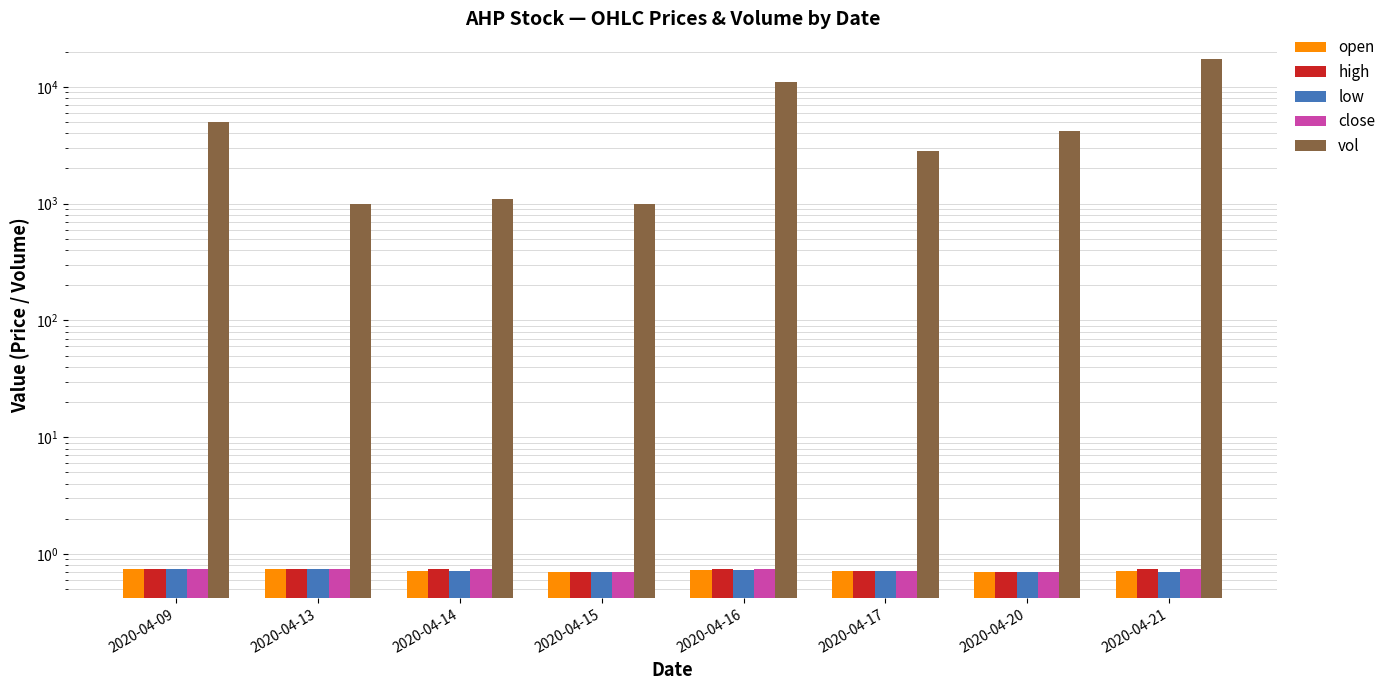

Where is open nearest to the value 0?

2020-04-15